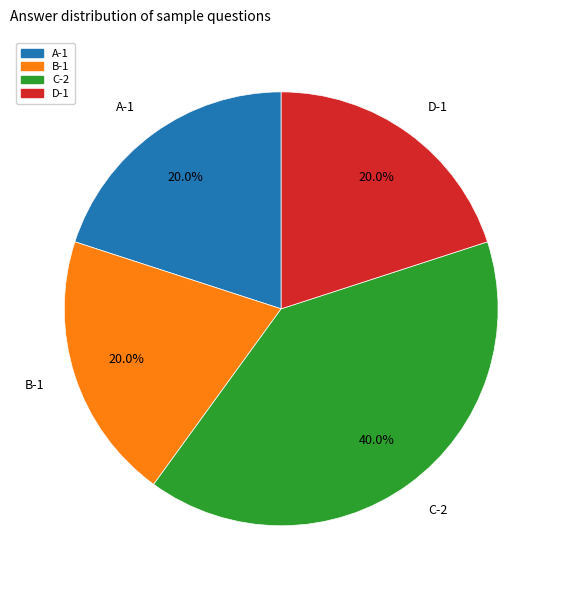

What is the ratio of the value at B-1 to the value at A-1?

1.0